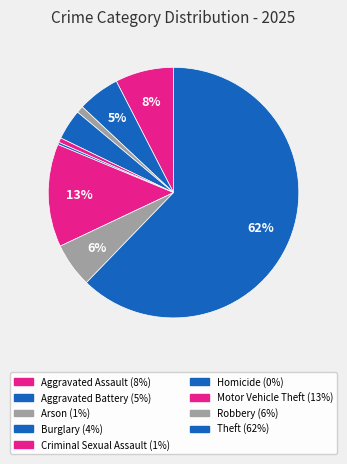

Is it true that Robbery is 17% of the pie?

False